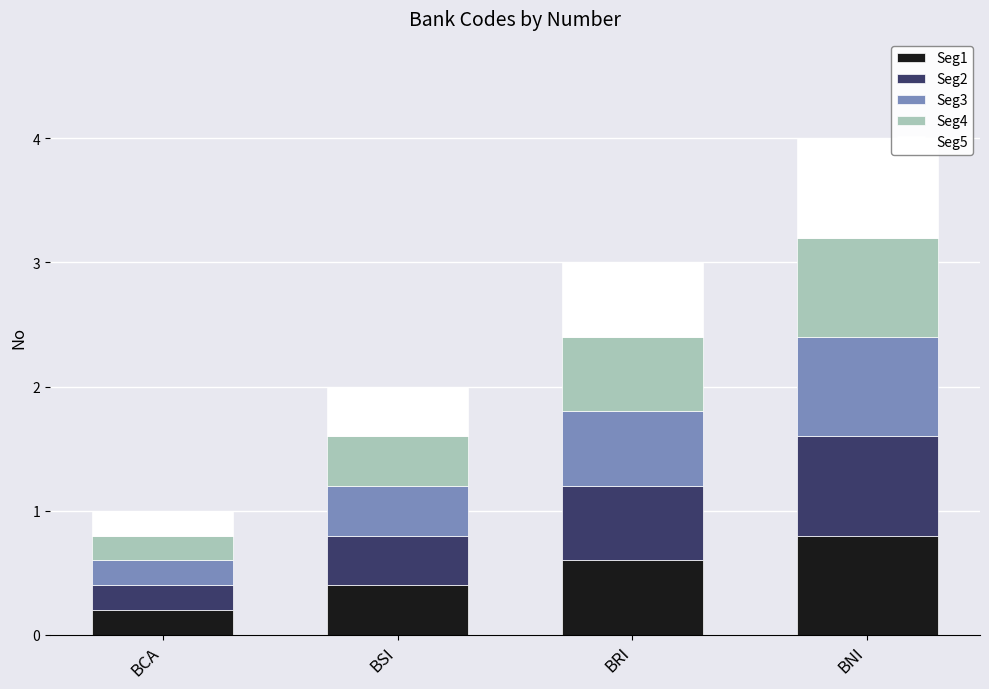

How many categories are shown in the chart?

4